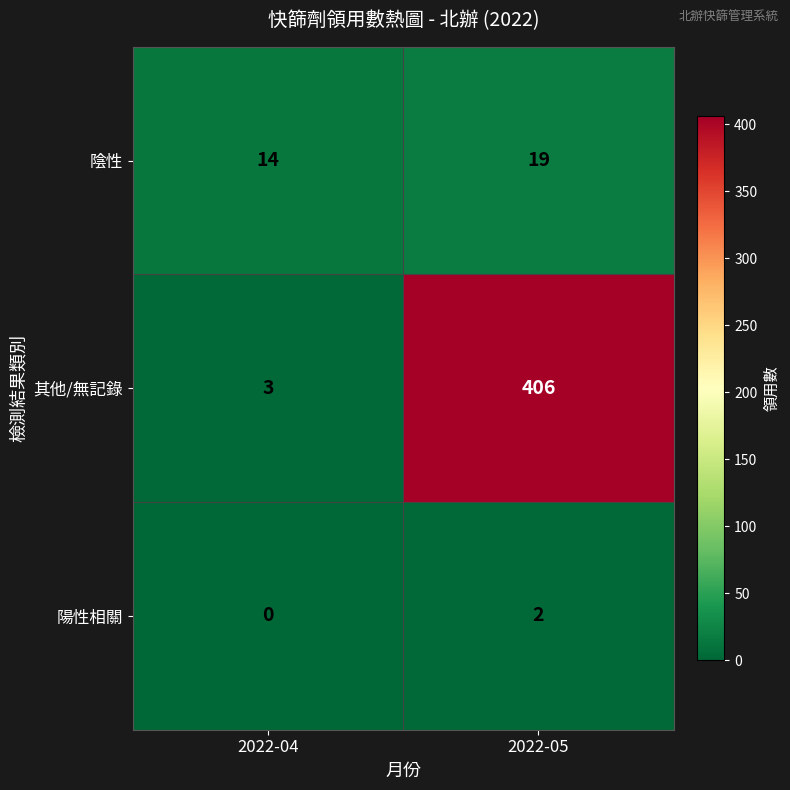

What is the greatest value displayed?

406